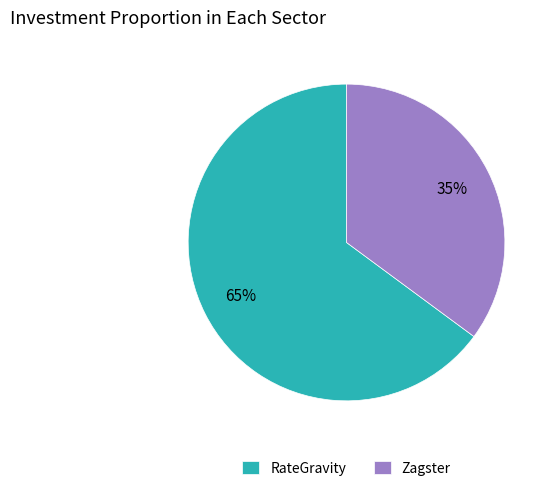

To the nearest percent, what percentage of the pie is RateGravity?

65%